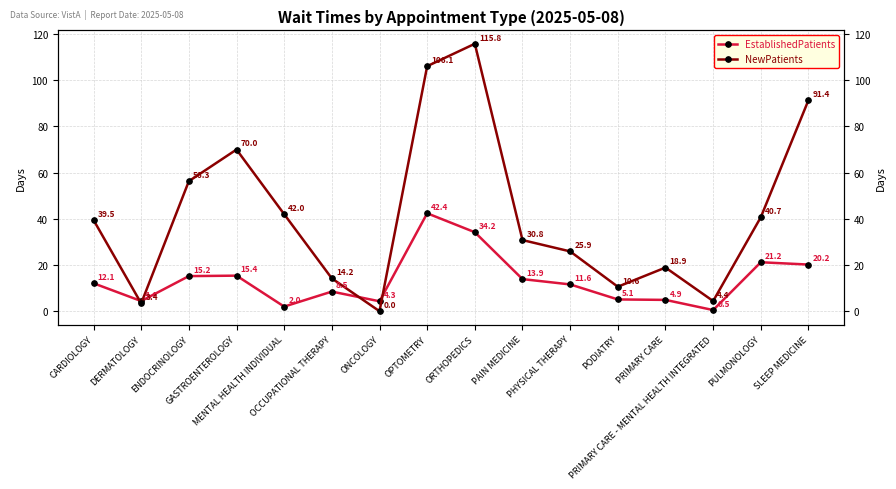

Rank the series by their average value, from lowest to highest.

EstablishedPatients, NewPatients